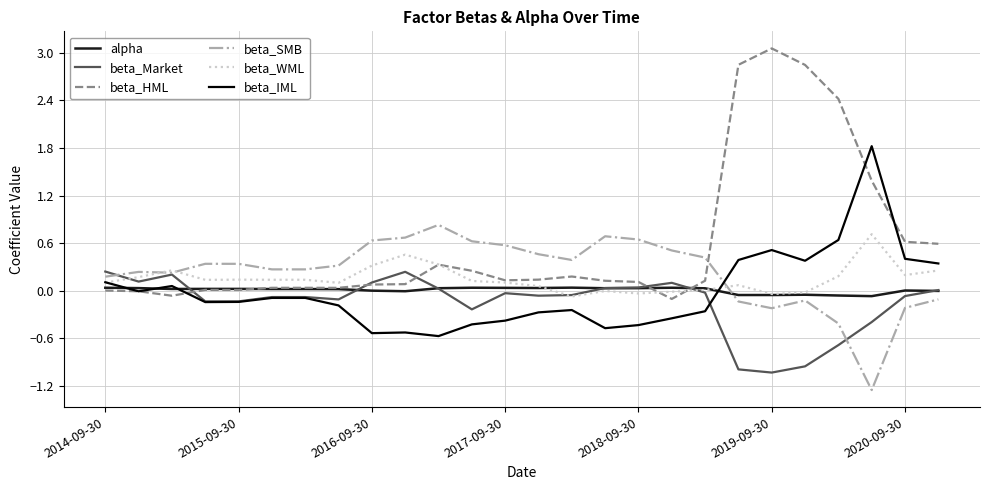

In beta_IML, how many points are lower than both neighbors (excluding endpoints)?

6